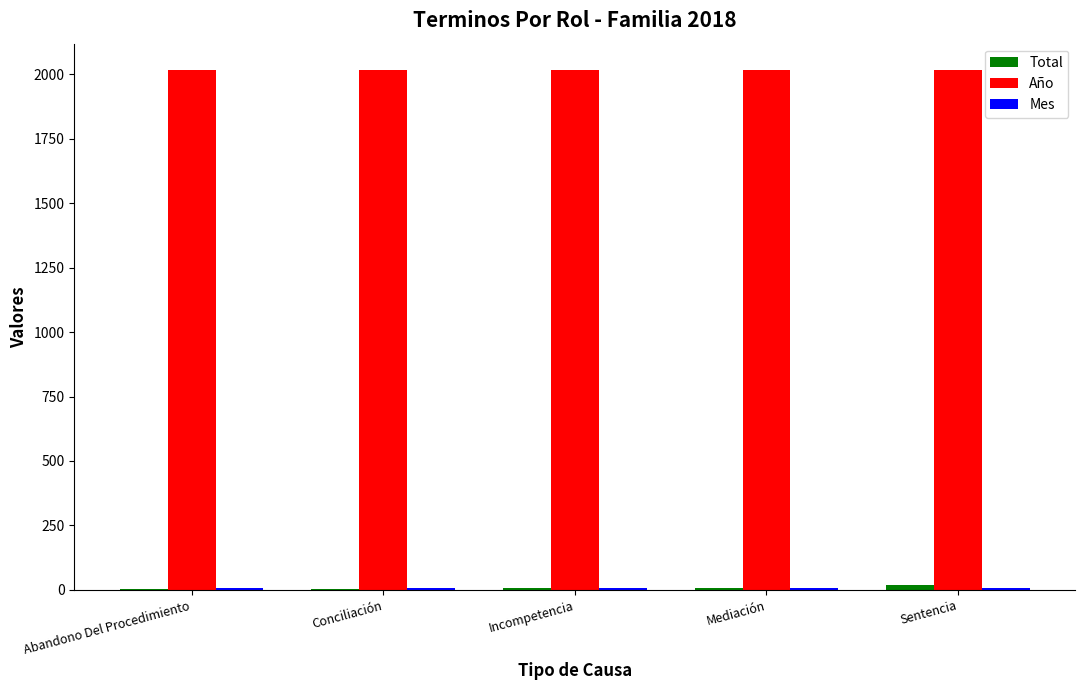

What is the greatest value displayed?

2018